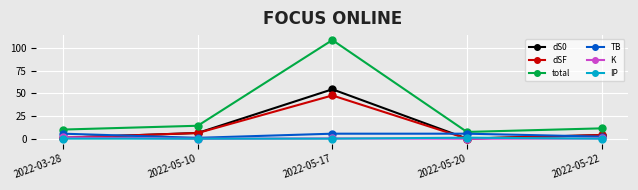

At which category is the sum across all series the highest?

2022-05-17